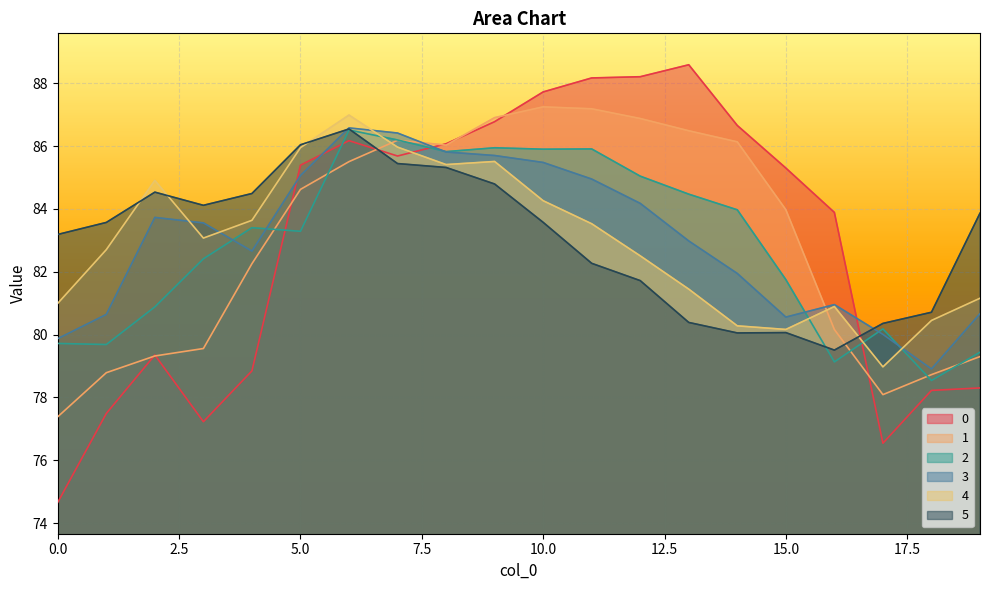

Where is the first local maximum for 5?

2